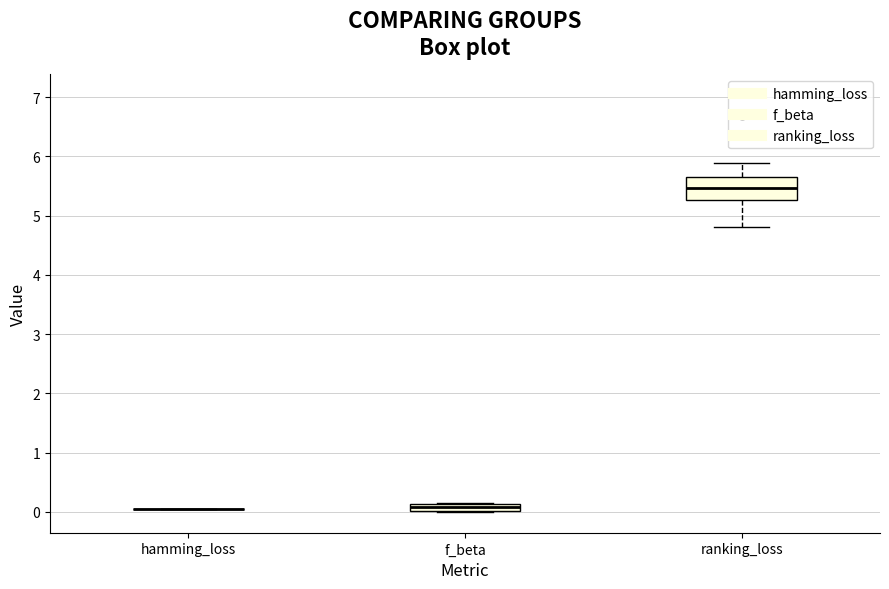

Which box is the tallest, from its lower edge to its upper edge?

ranking_loss